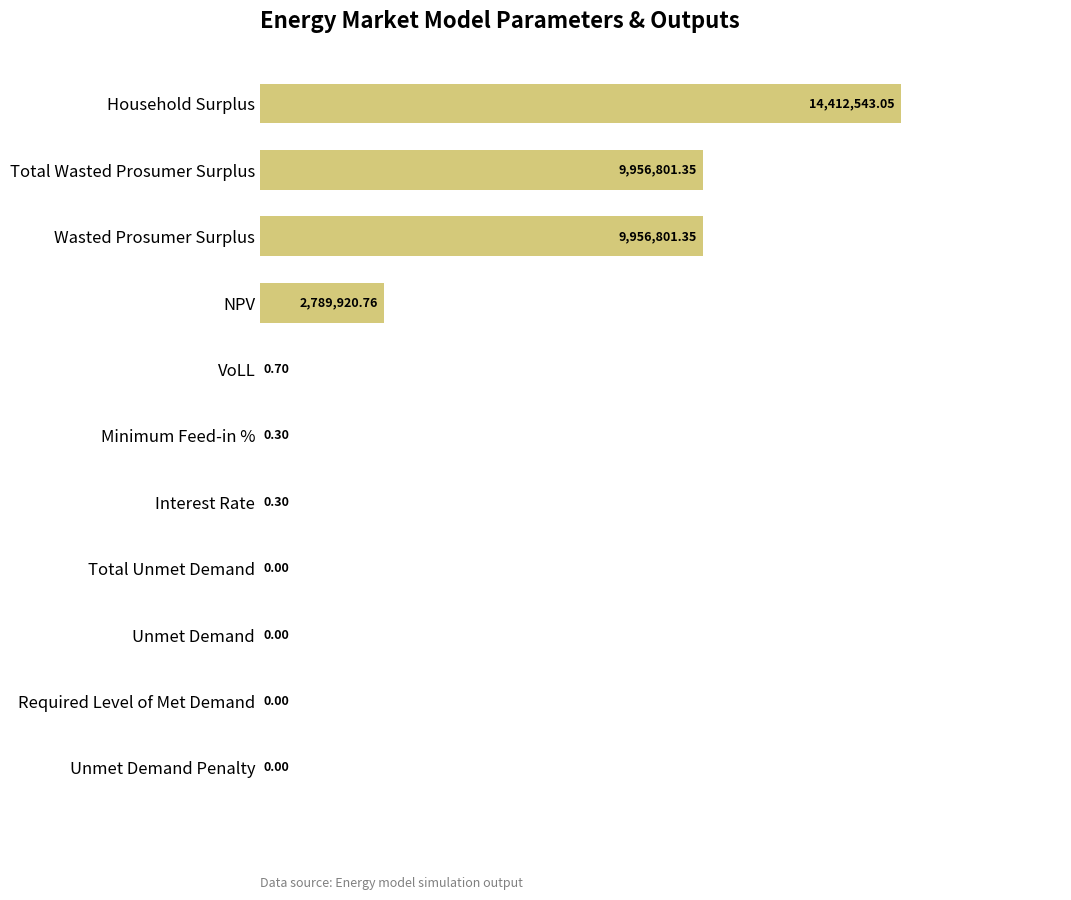

What is the difference between the maximum and minimum values?

14412543.0